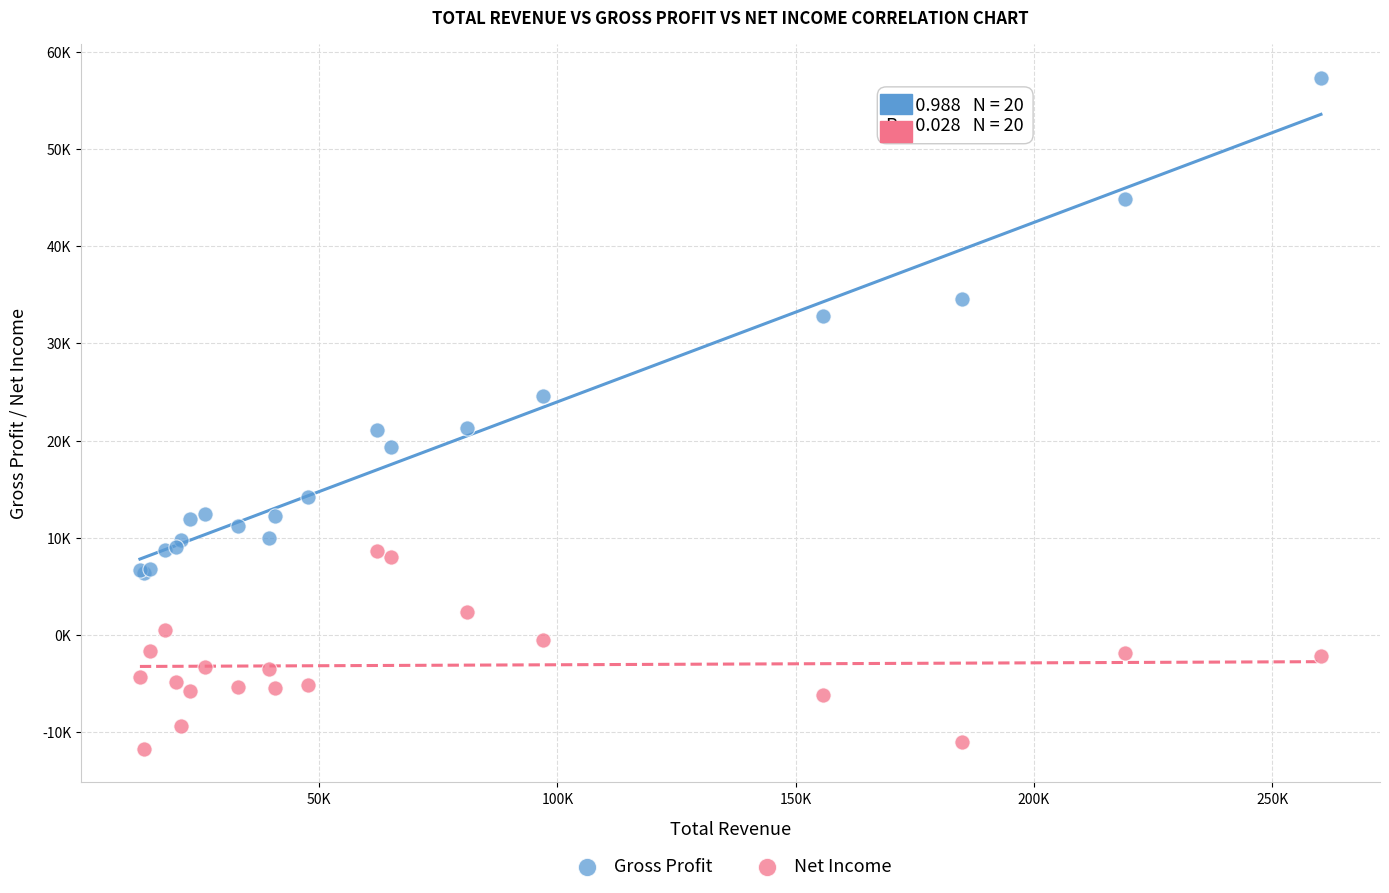

Which series contains the lowest Y value?

Net Income